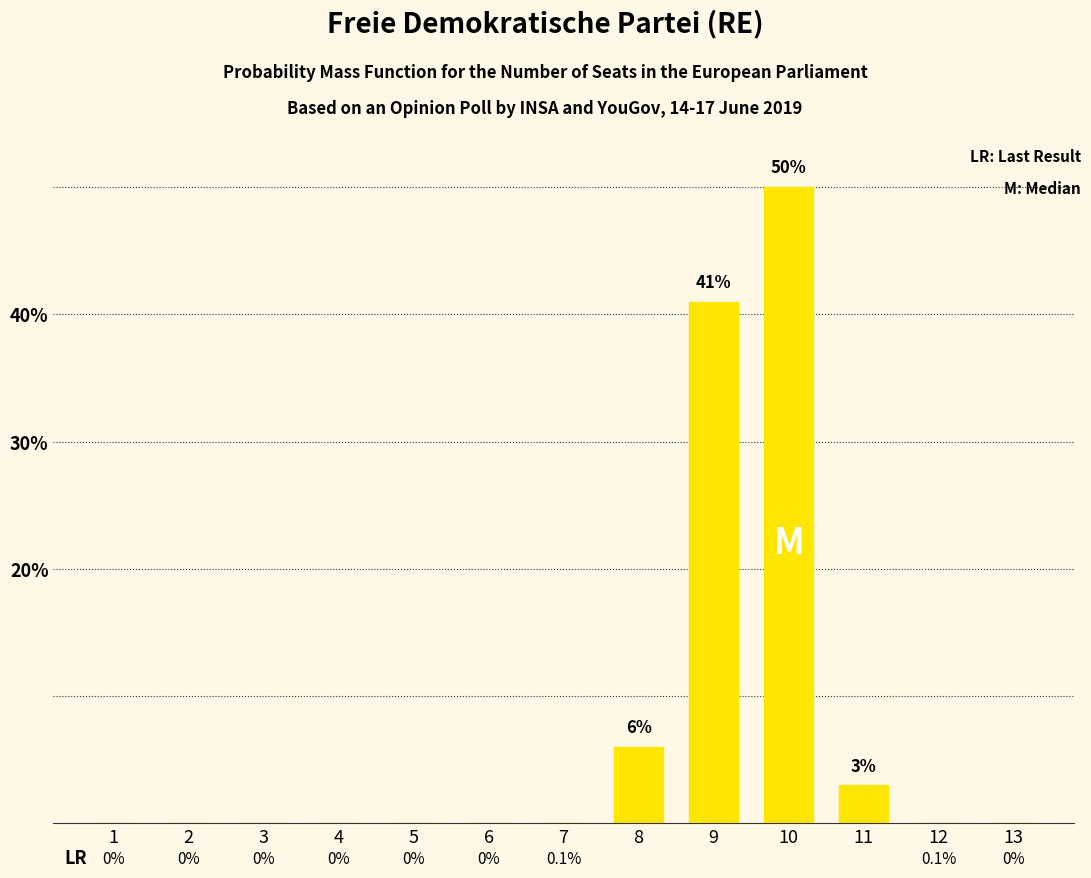

What is the sum of the values at 9 and 10?

91